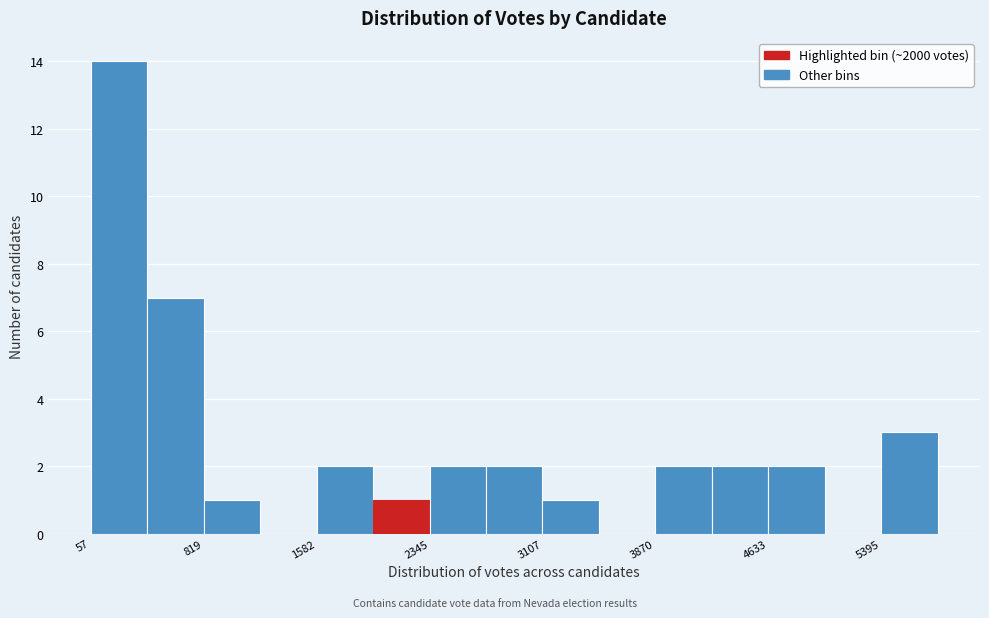

Read against the x-axis, roughly where is the centre of the tallest bar?

200